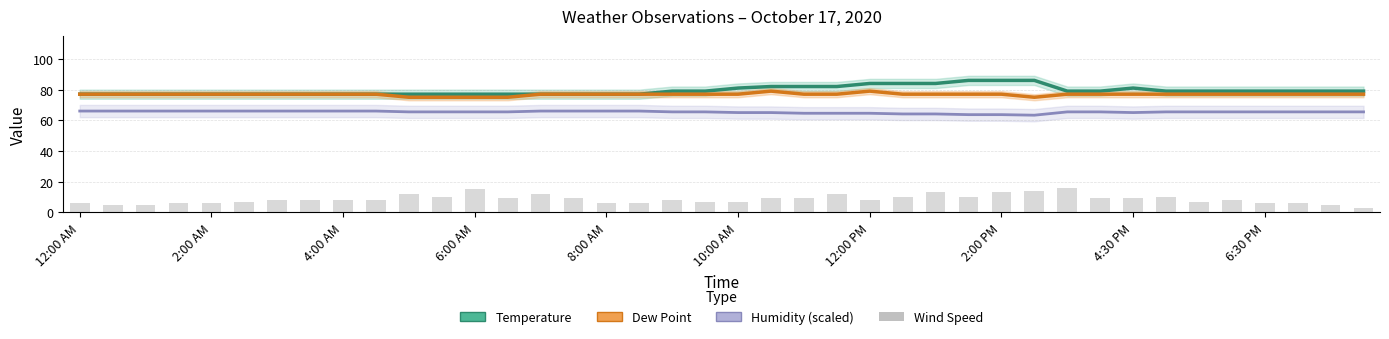

What is the value of the Wind Speed bar at the 5th from the left?

6.0